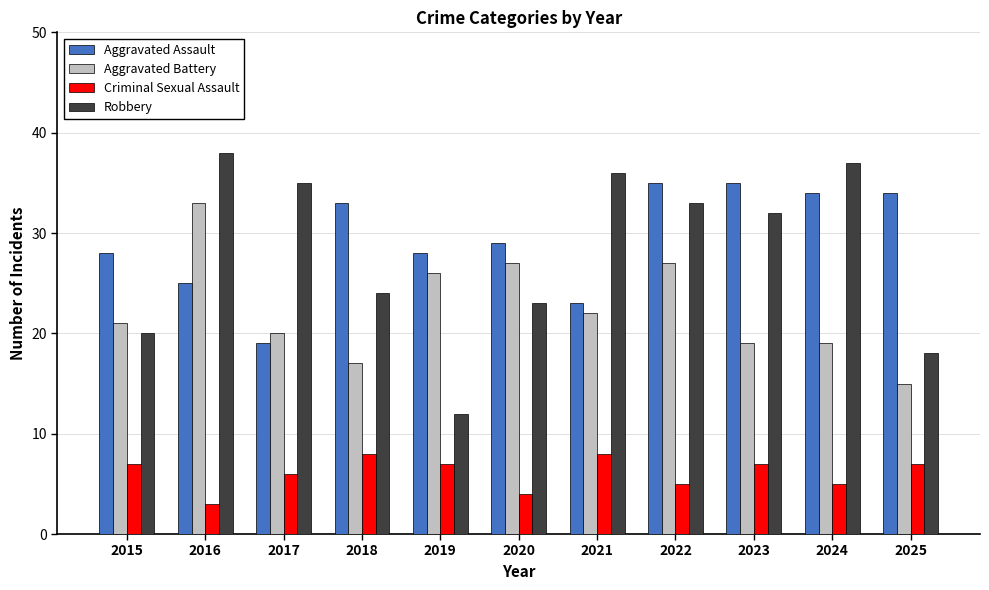

Reading left to right, what are all the values shown in this chart?

Aggravated Assault: 2015=28	2016=25	2017=19	2018=33	2019=28	2020=29	2021=23	2022=35	2023=35	2024=34	2025=34
Aggravated Battery: 2015=21	2016=33	2017=20	2018=17	2019=26	2020=27	2021=22	2022=27	2023=19	2024=19	2025=15
Criminal Sexual Assault: 2015=7	2016=3	2017=6	2018=8	2019=7	2020=4	2021=8	2022=5	2023=7	2024=5	2025=7
Robbery: 2015=20	2016=38	2017=35	2018=24	2019=12	2020=23	2021=36	2022=33	2023=32	2024=37	2025=18